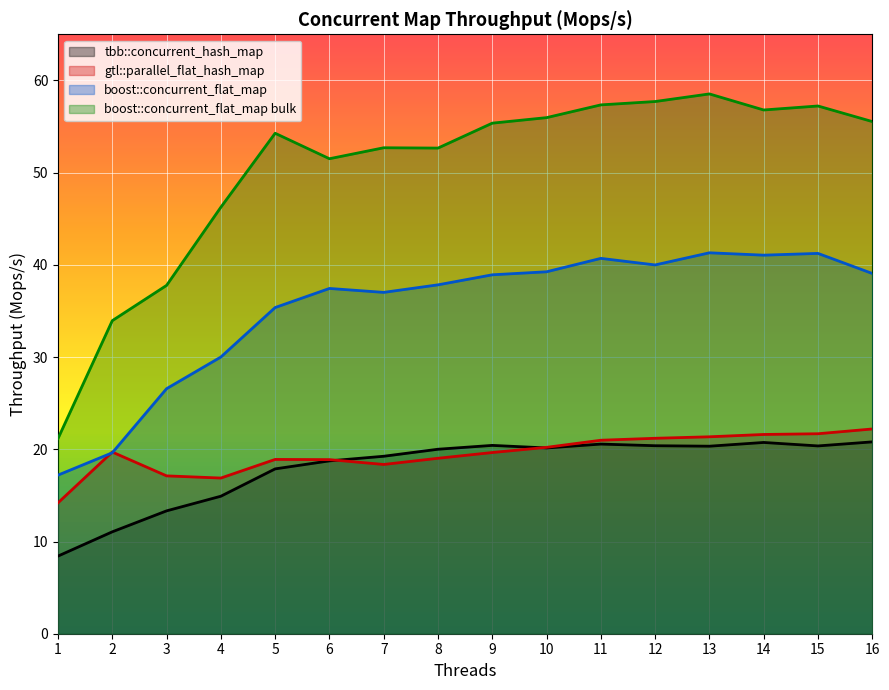

What is the total value across all series at 2?

84.3